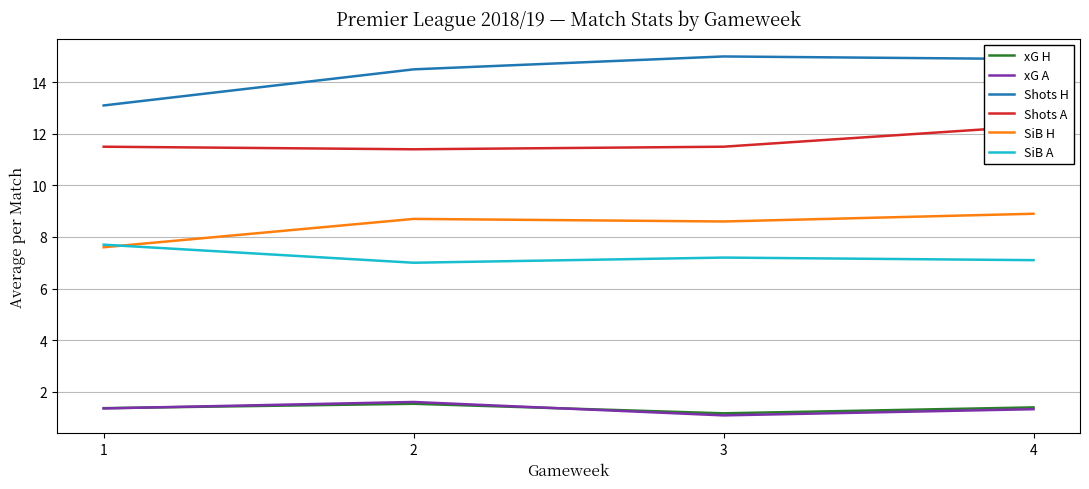

What is the total value across all series at 1?

42.6